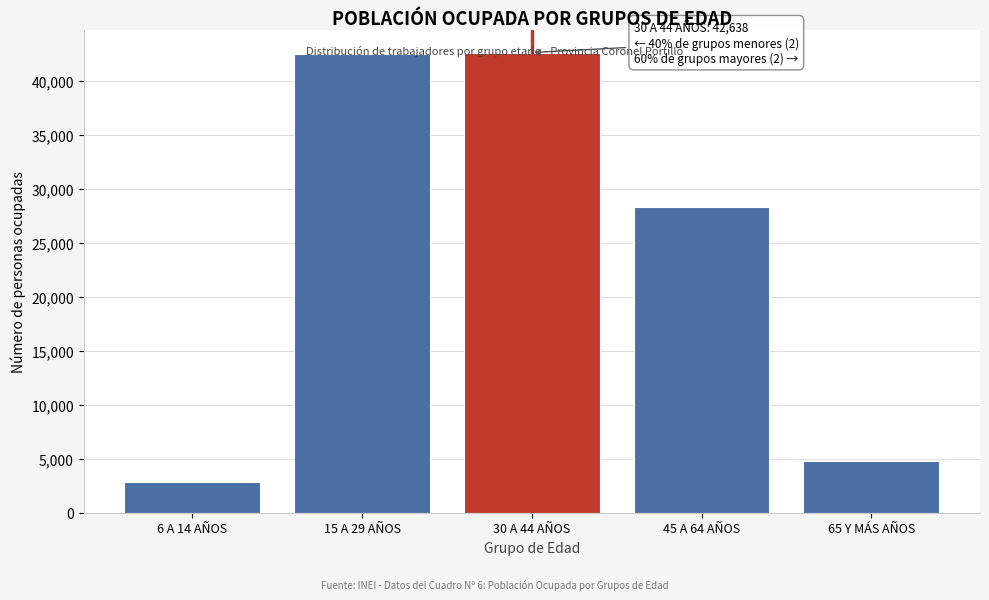

Where is the data nearest to the value 22761?

45 A 64 AÑOS